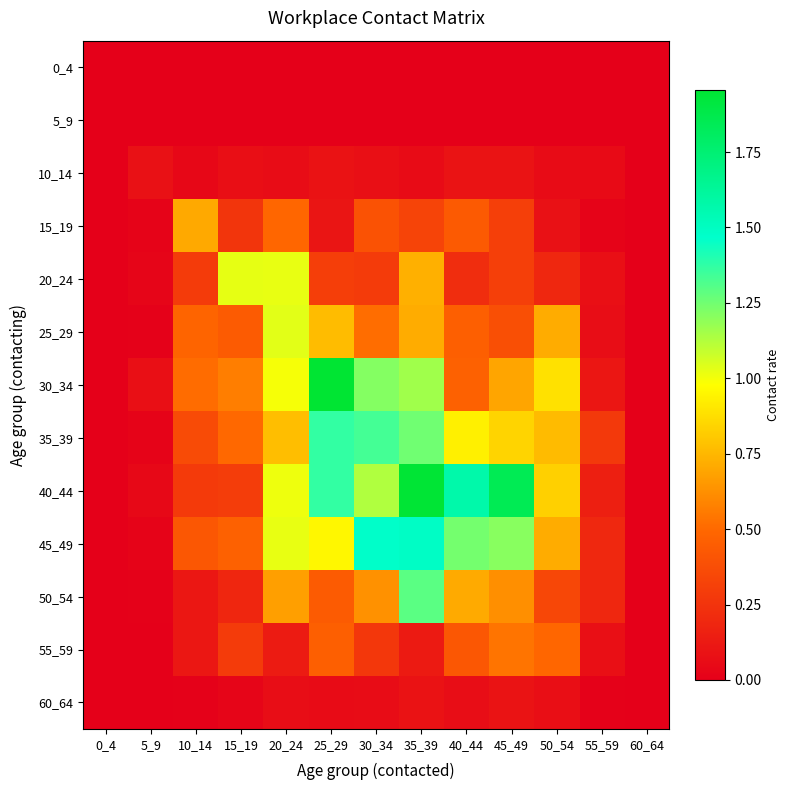

Which category has the lowest value across all series?

0_4